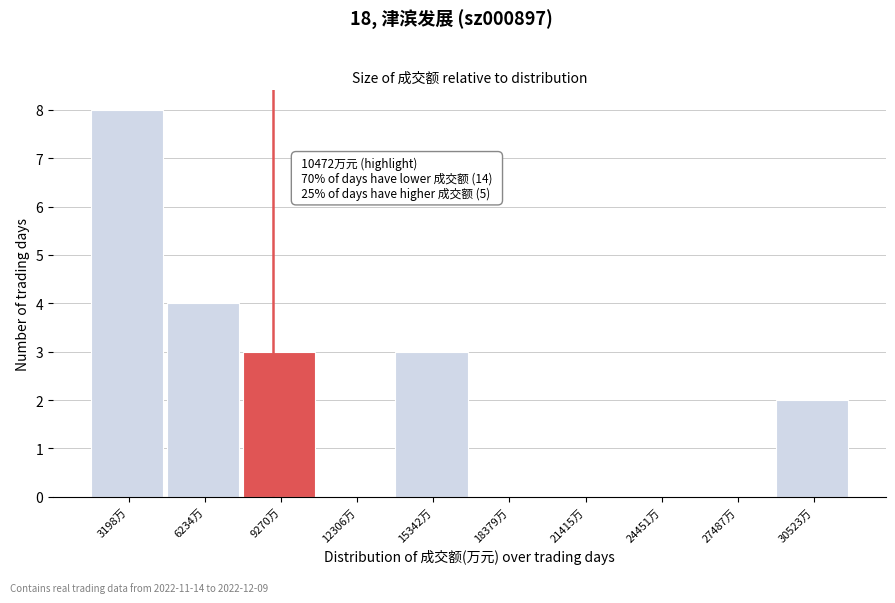

Reading left to right, extract all data points from this chart.

3198万=8	6234万=4	9270万=3	12306万=0	15342万=3	18379万=0	21415万=0	24451万=0	27487万=0	30523万=2